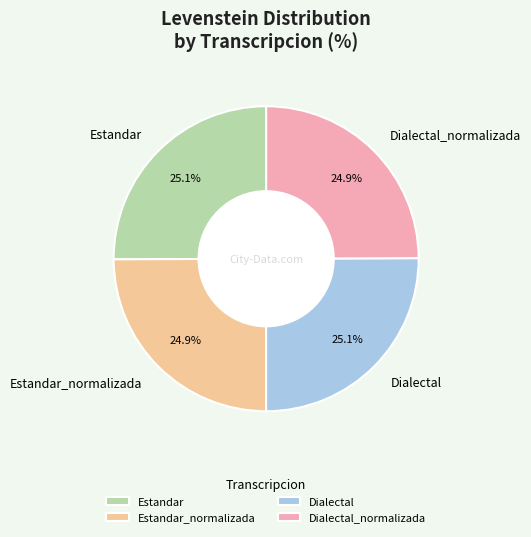

What portion of the pie excludes Dialectal_normalizada?

75.1%